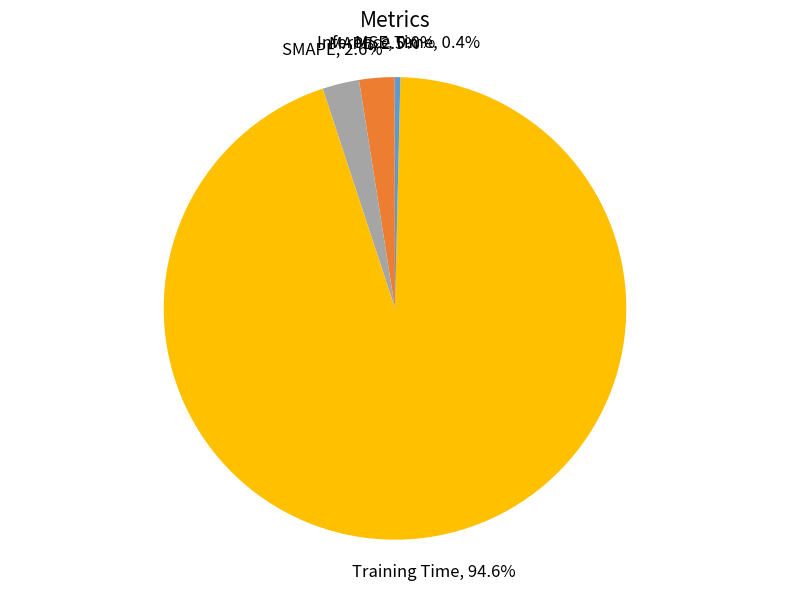

Which category has the biggest portion of the pie?

Training Time